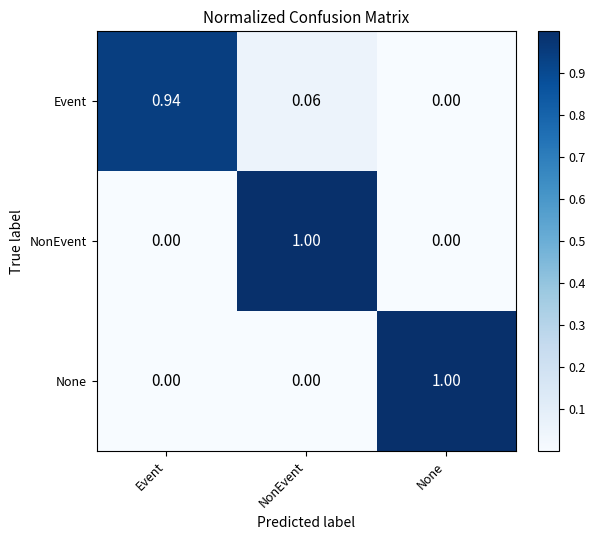

At which category is the sum across all series the highest?

NonEvent